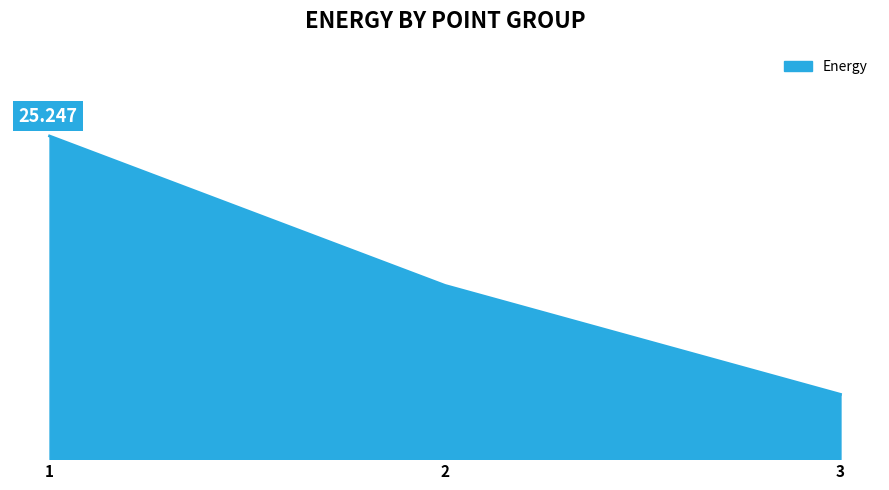

Does the chart have visible grid lines?

Yes